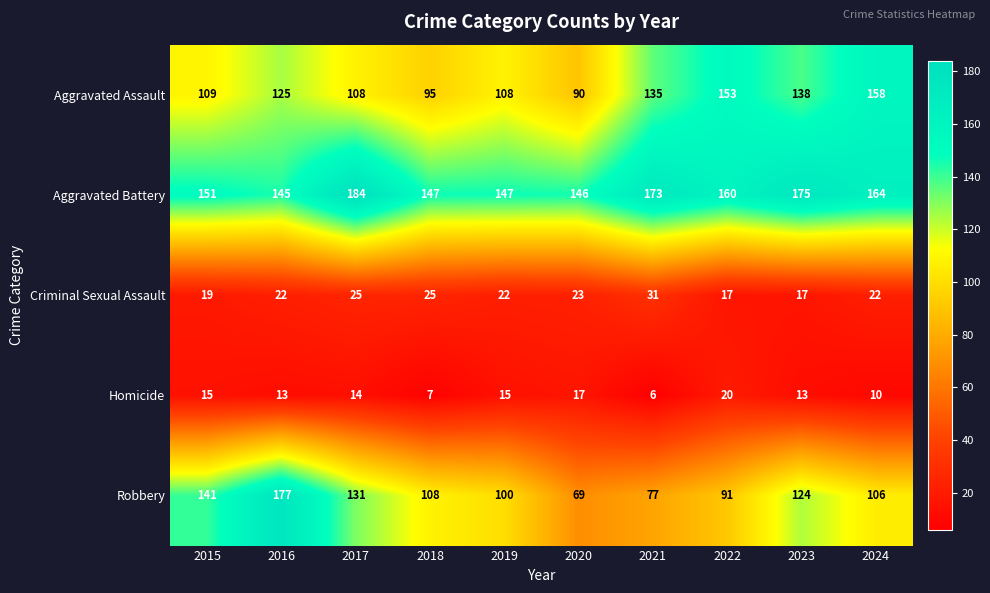

At 2017, list the series in order from largest to smallest.

Aggravated Battery, Robbery, Aggravated Assault, Criminal Sexual Assault, Homicide